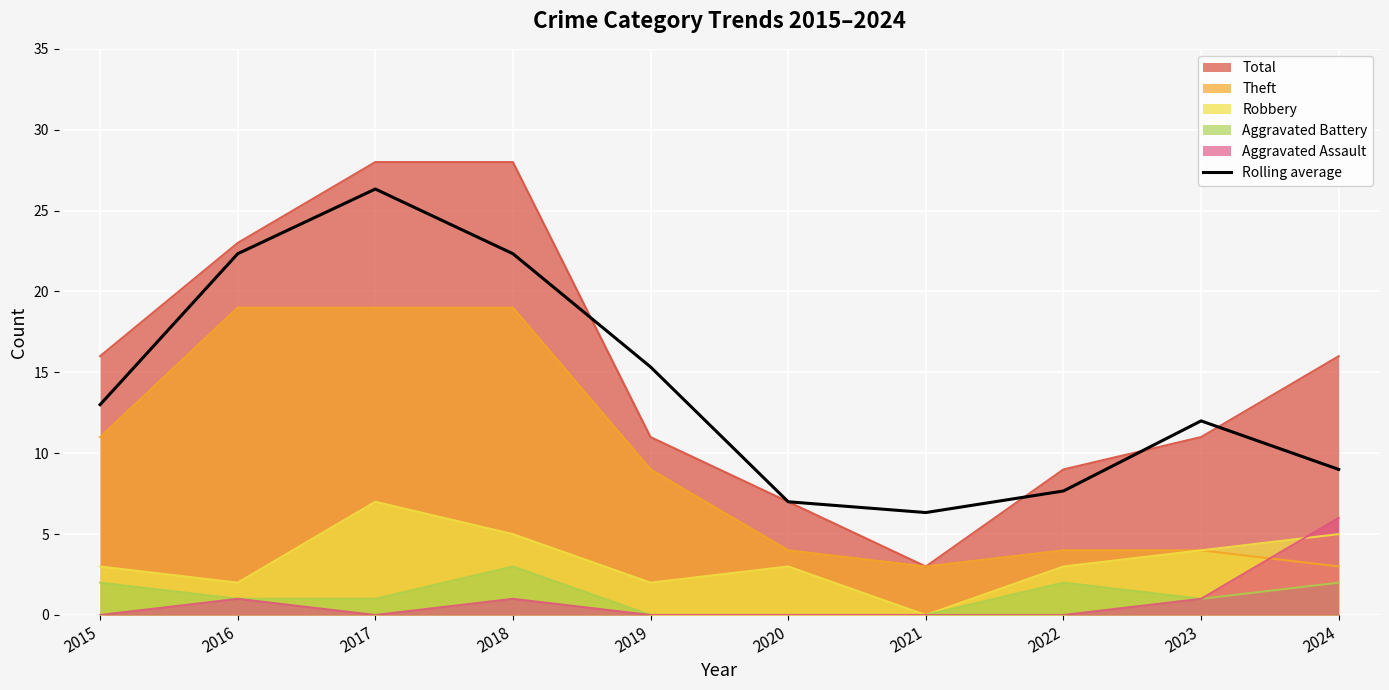

Which series has the largest range (max minus min)?

Total